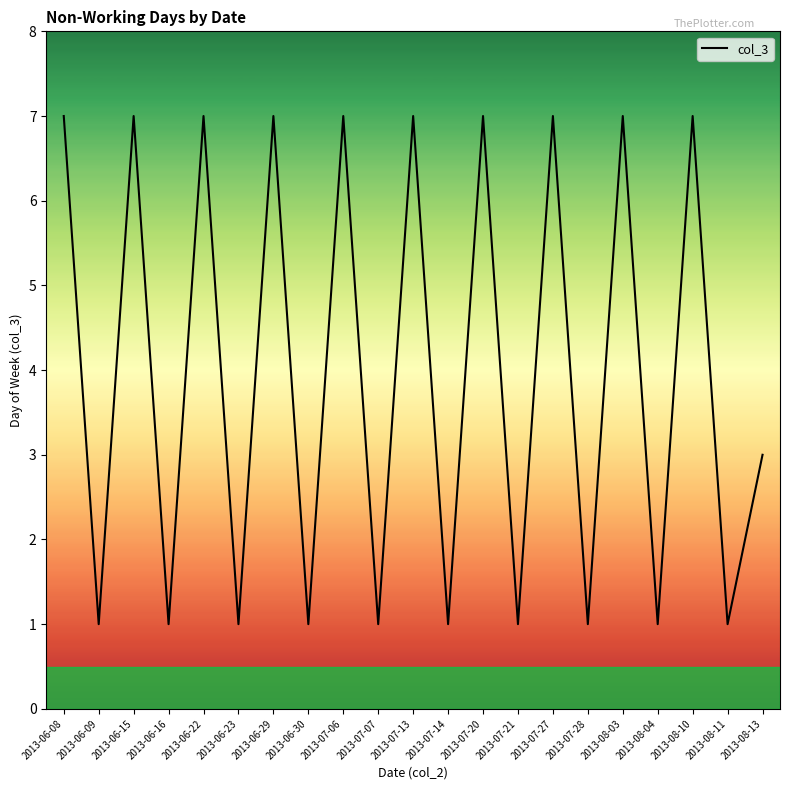

What is the minimum value shown in the chart?

1